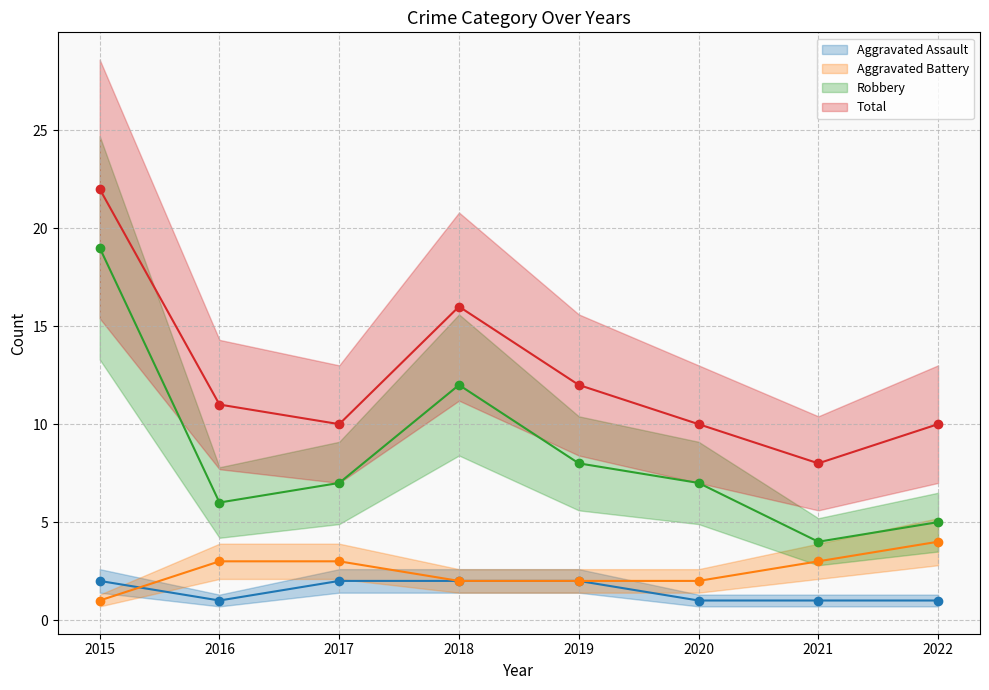

Is it true that Aggravated Assault equals 3 at 2019?

False